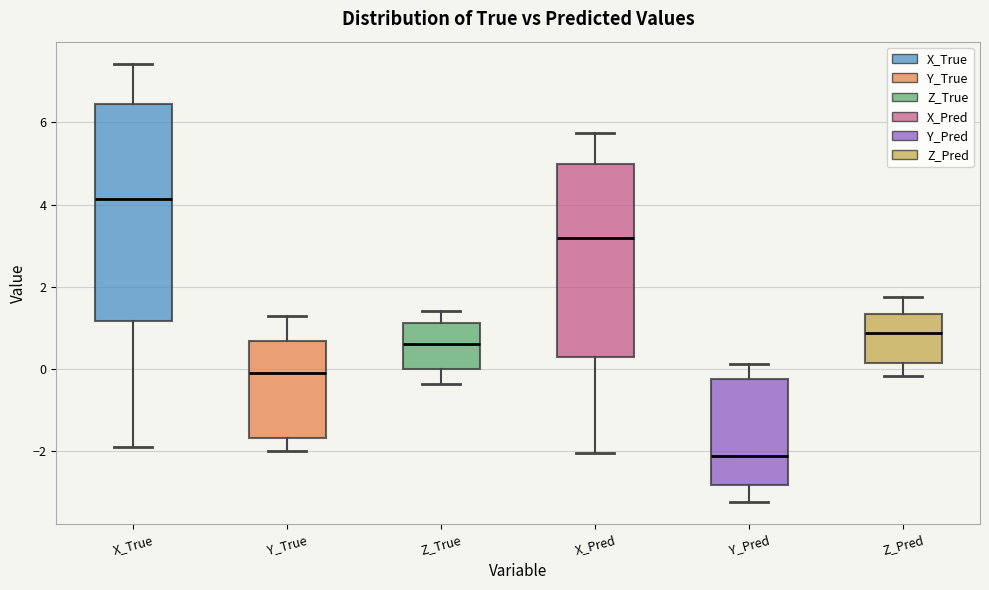

Where does the lower whisker of the box for Y_Pred end on the y-axis? The values are not printed on the chart, so give them approximately, as read against the axis.

-3.2